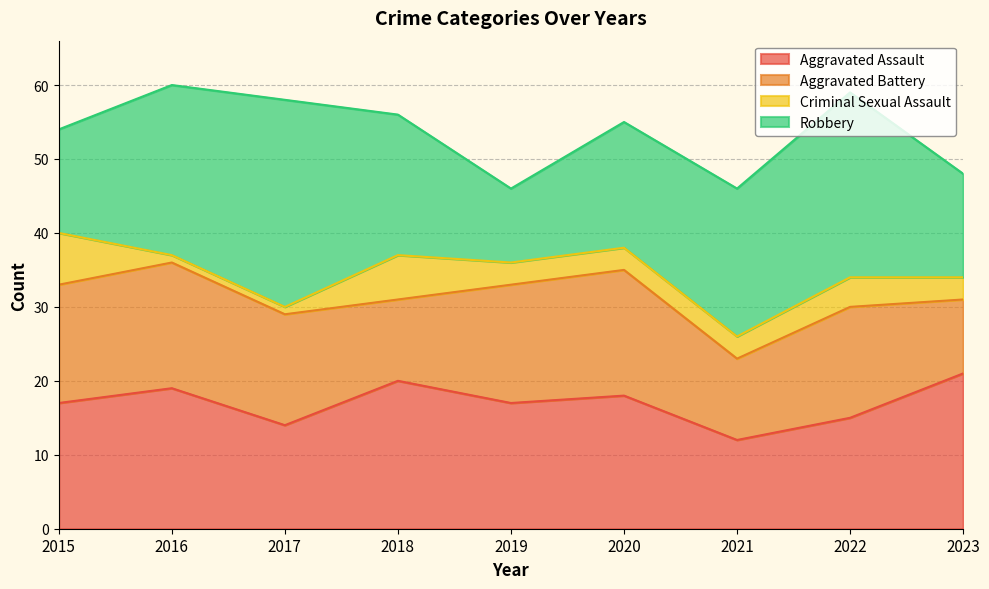

Which series has the largest total across all categories?

Robbery